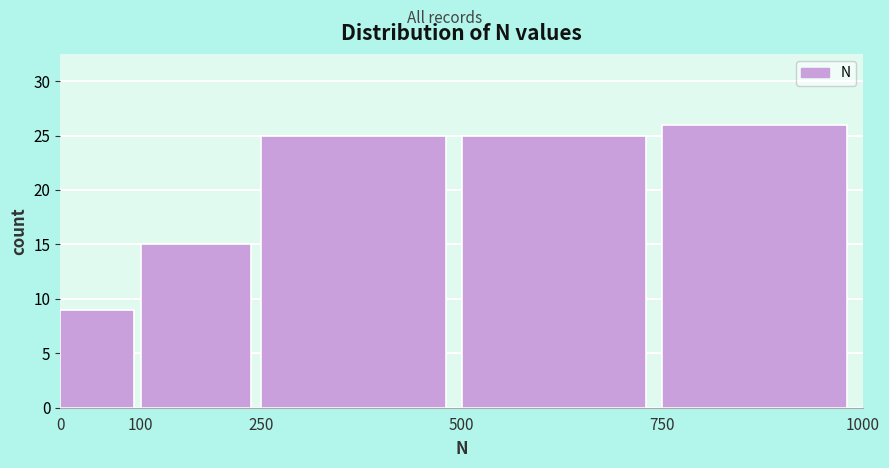

Reading left to right, transcribe this chart: for each bar, give the range it covers on the x-axis and its height. The values are not printed on the chart, so give them approximately, as read against the axis.

0 to 100: 9
100 to 250: 15
250 to 500: 25
500 to 750: 25
750 to 1000: 26